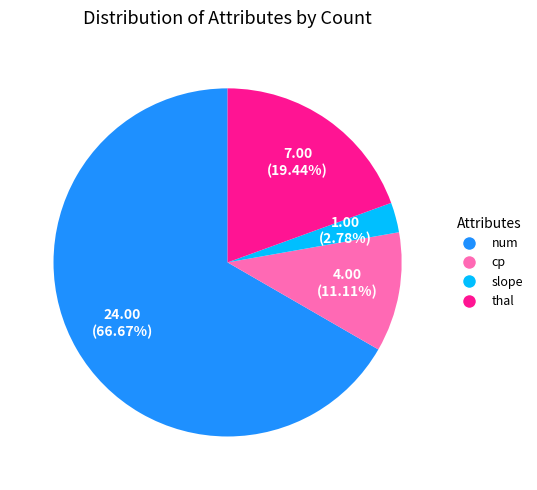

What is the largest slice in the pie chart?

num